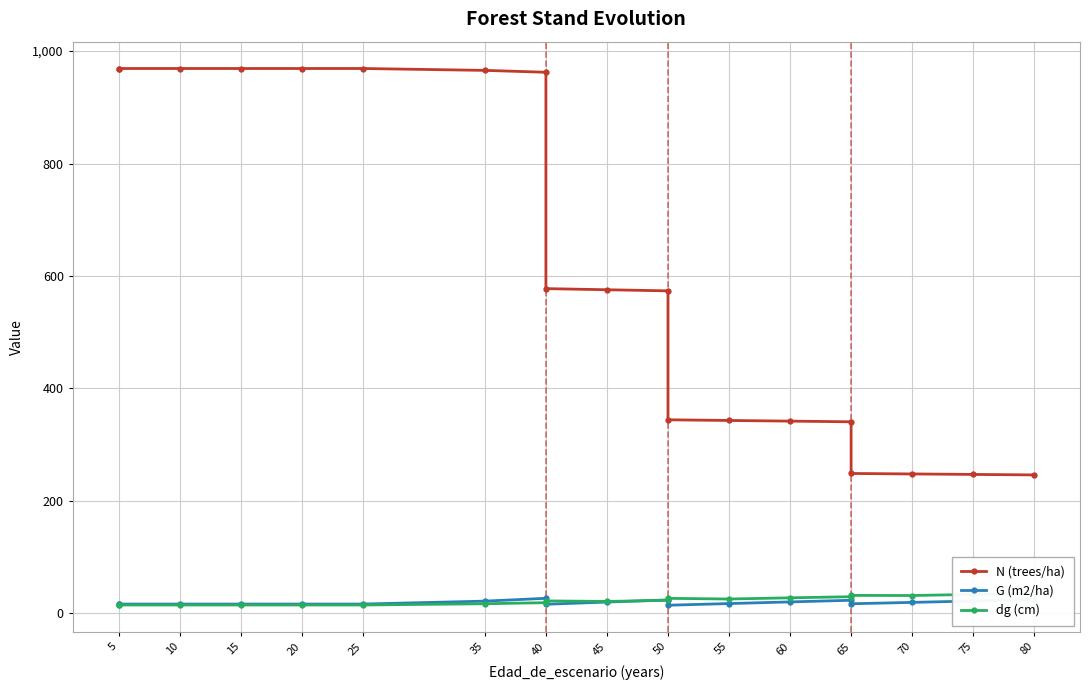

True or false: N (trees/ha) has more than 0 interior local peaks.

False